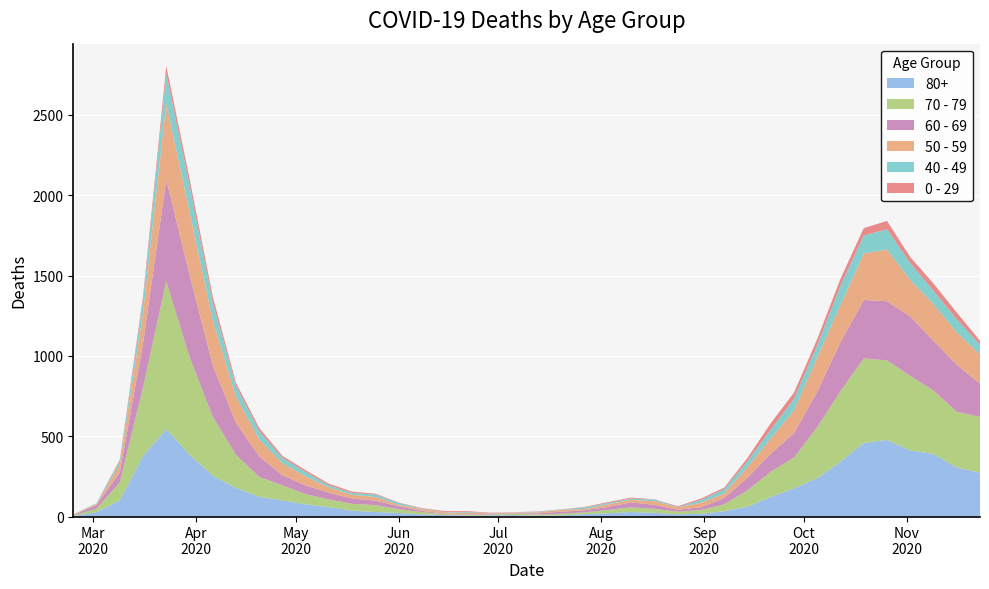

Reading left to right, extract all data points from this chart.

80+: 3	27	100	377	544	385	255	178	123	100	76	59	36	28	22	13	9	6	7	9	5	7	15	20	28	23	14	17	33	61	122	176	239	342	458	477	411	390	305	273
70 - 79: 4	22	113	427	920	608	365	206	123	94	63	47	43	43	24	14	6	5	5	8	7	11	11	21	29	25	16	24	43	102	157	191	318	439	526	495	464	394	346	348
60 - 69: 2	22	61	272	634	514	320	199	128	63	54	42	33	28	18	8	3	3	6	3	8	12	13	19	31	25	12	17	39	80	112	152	221	305	364	368	370	310	294	206
50 - 59: 3	7	48	190	475	392	281	163	106	75	57	33	23	23	9	10	8	9	3	5	6	12	8	16	16	22	15	28	28	64	95	142	212	230	290	322	227	228	202	182
40 - 49: 0	5	21	79	183	163	111	66	51	33	27	13	12	14	12	3	2	5	1	1	4	2	10	8	8	10	2	17	26	38	55	72	76	120	111	126	105	83	80	60
0 - 29: 1	0	10	25	47	42	36	19	20	12	11	10	8	6	2	4	6	5	2	1	2	1	3	6	6	2	5	9	11	20	40	38	39	44	46	52	38	45	43	25